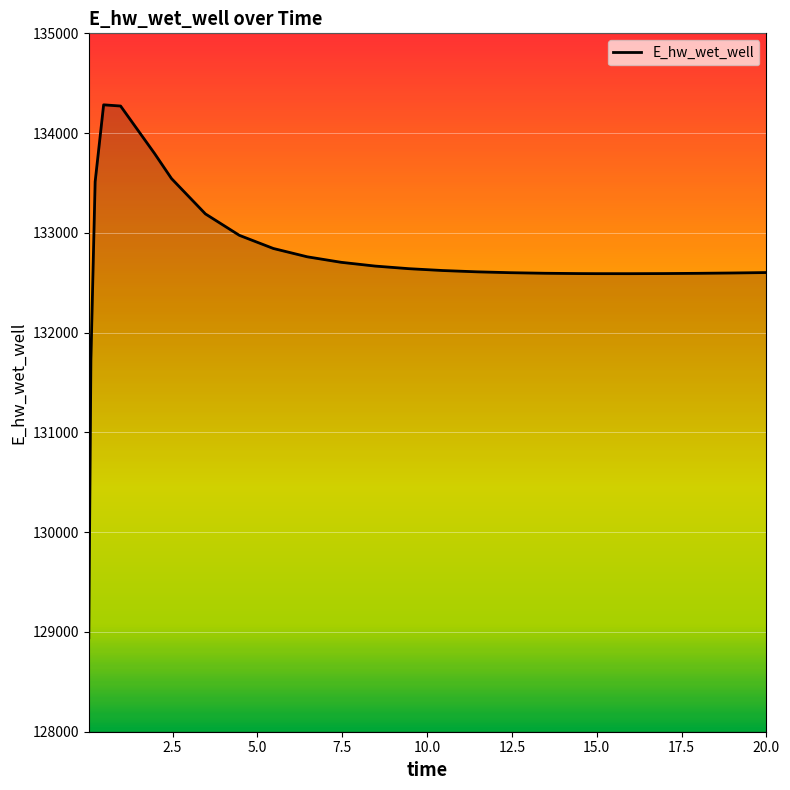

What is the maximum value shown in the chart?

134283.5